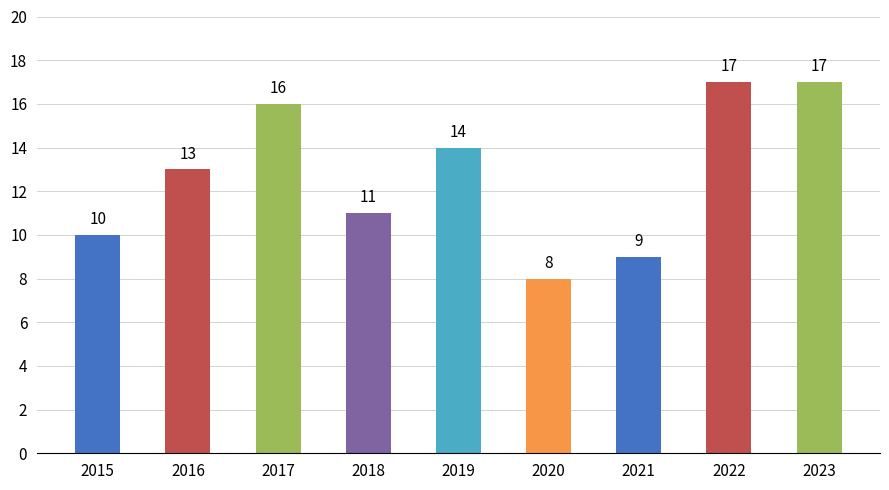

What is the change in value from 2018 to 2019?

+3